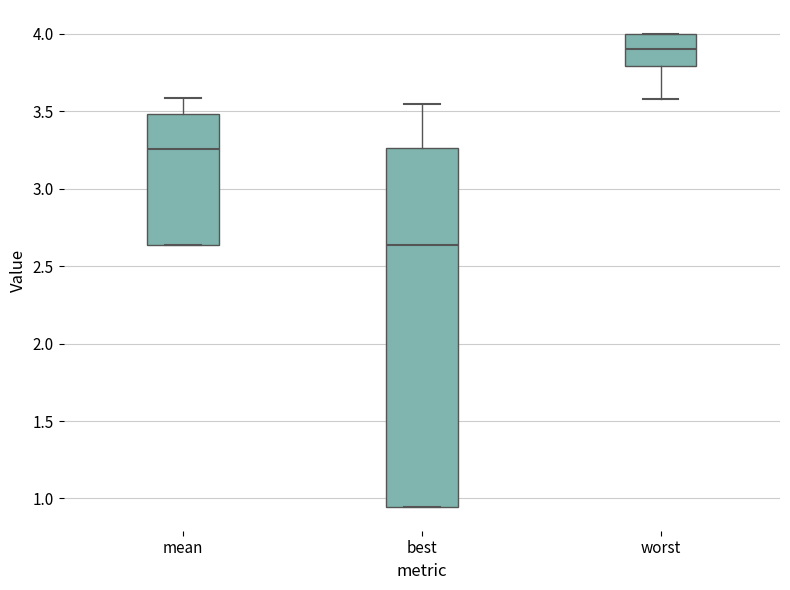

Reading left to right, transcribe this box plot: for each box, give where its median line is, the range the box spans, and where its two whiskers end, as read against the y-axis. The values are not printed on the chart, so give them approximately, as read against the axis.

mean: median 3.25, box 2.65 to 3.50, whiskers 2.65 to 3.60
best: median 2.65, box 0.95 to 3.25, whiskers 0.95 to 3.55
worst: median 3.90, box 3.80 to 4.00, whiskers 3.60 to 4.00